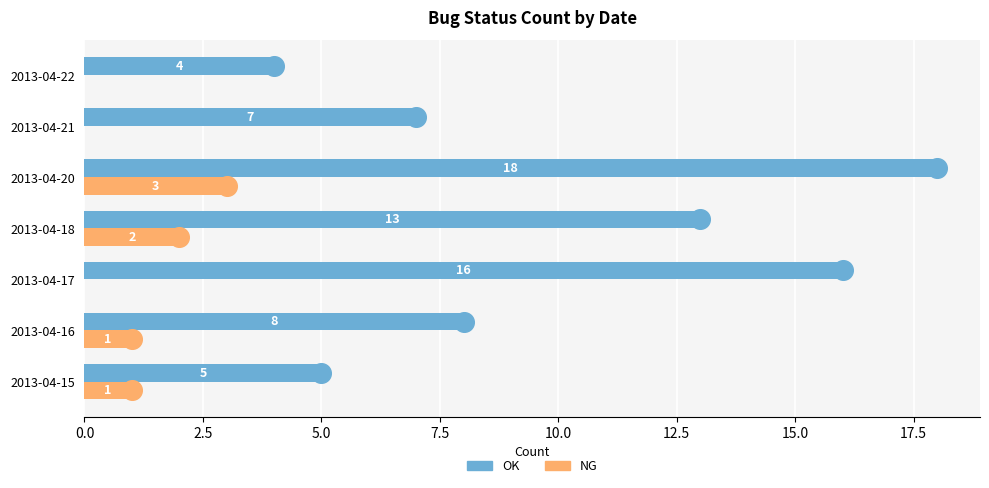

Which series has the widest spread of Y values?

OK